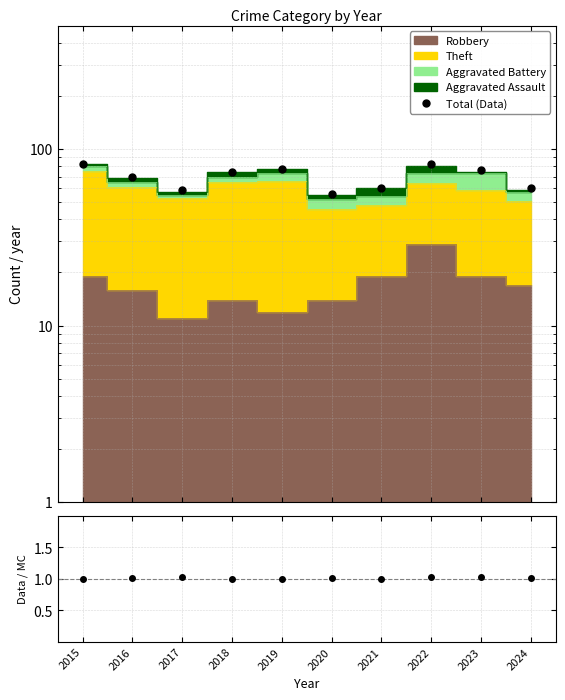

Which series has the largest total across all categories?

Total (Data)